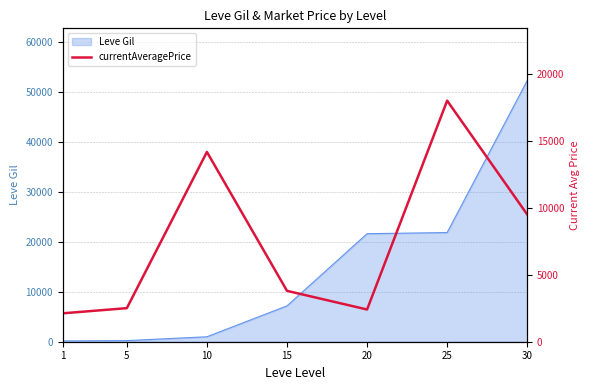

How many data points are less than 3799?

3